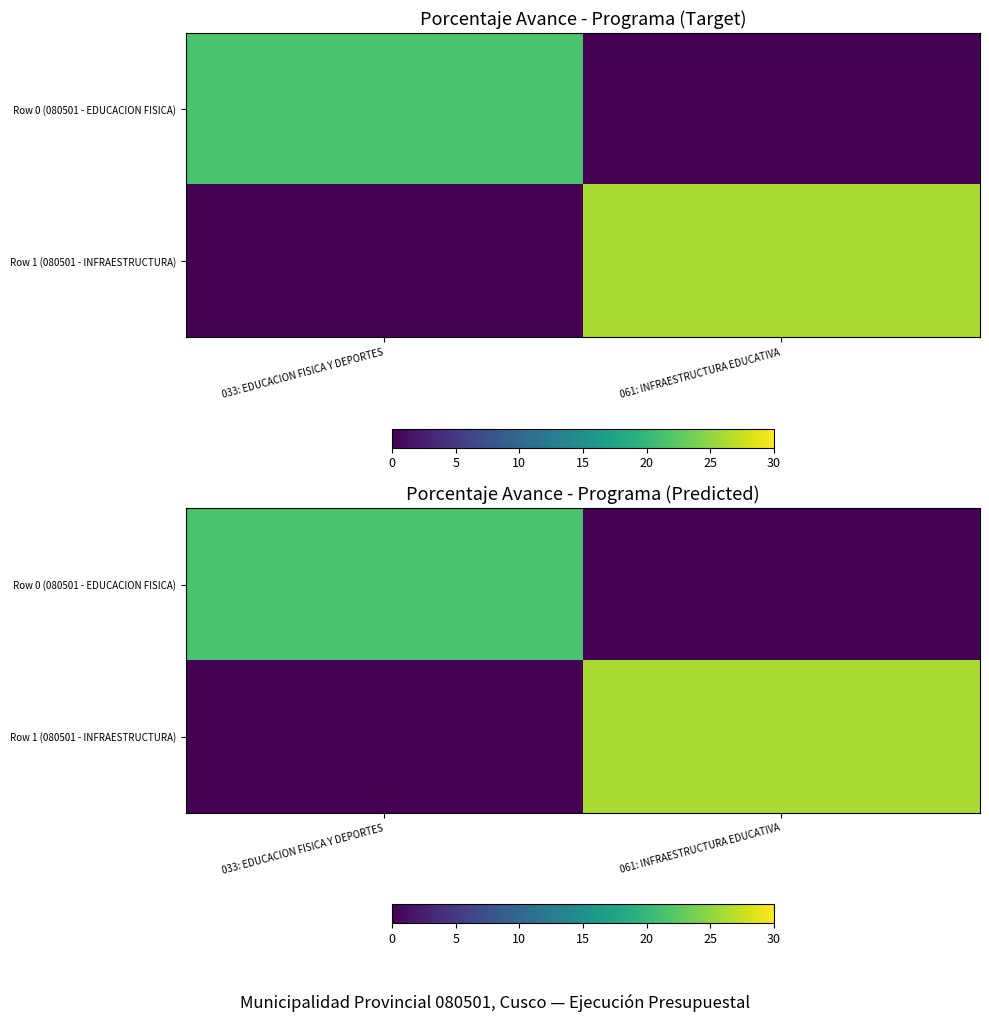

What is the sum of the Row 1 (080501 - INFRAESTRUCTURA) values at 061: INFRAESTRUCTURA EDUCATIVA and 033: EDUCACION FISICA Y DEPORTES?

26.2